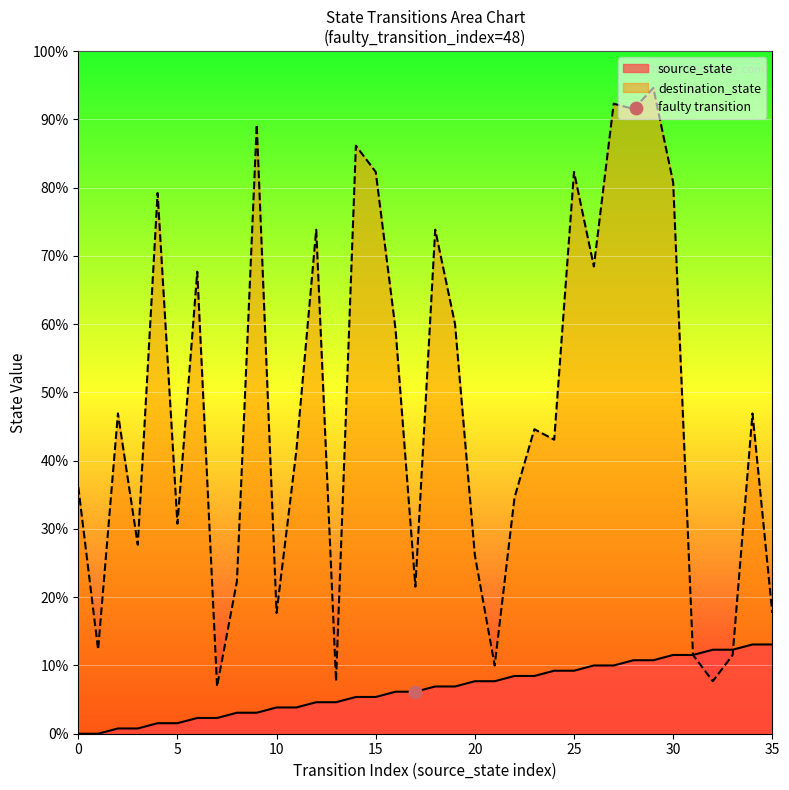

At which category is the sum across all series the highest?

29